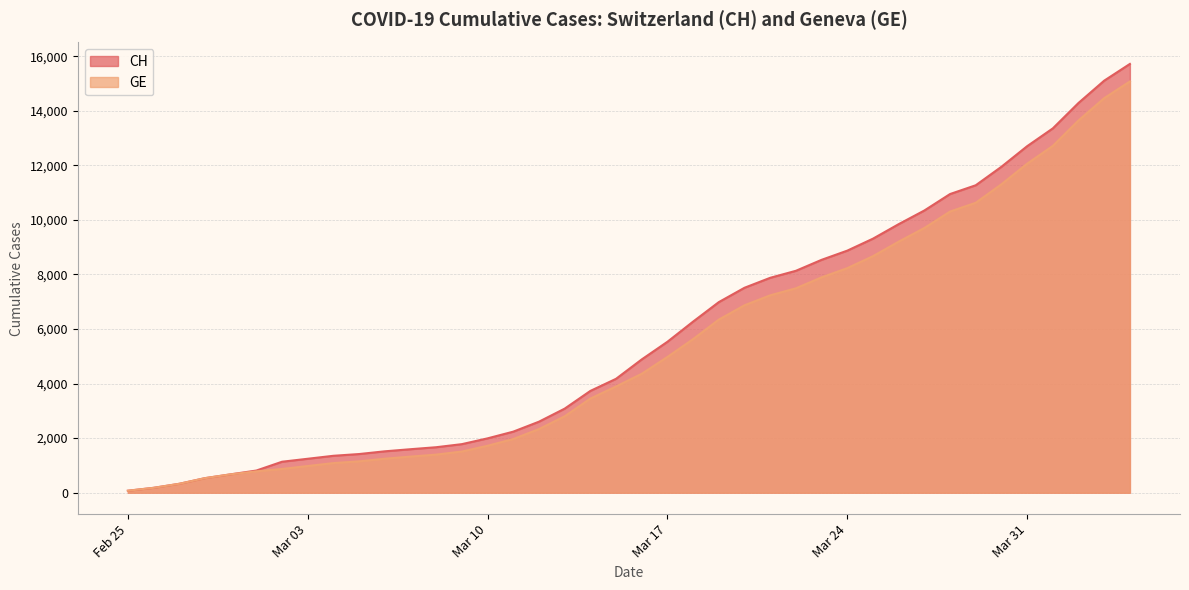

Does the chart have visible grid lines?

Yes